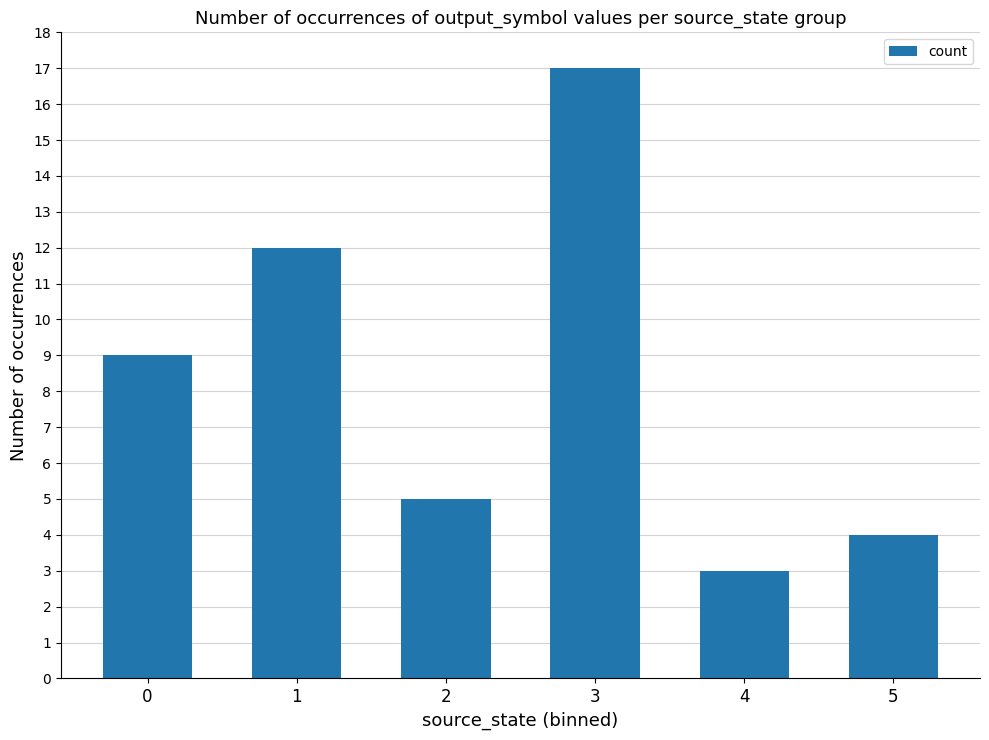

Reading right to left, what are all the values shown in this chart?

4	3	17	5	12	9